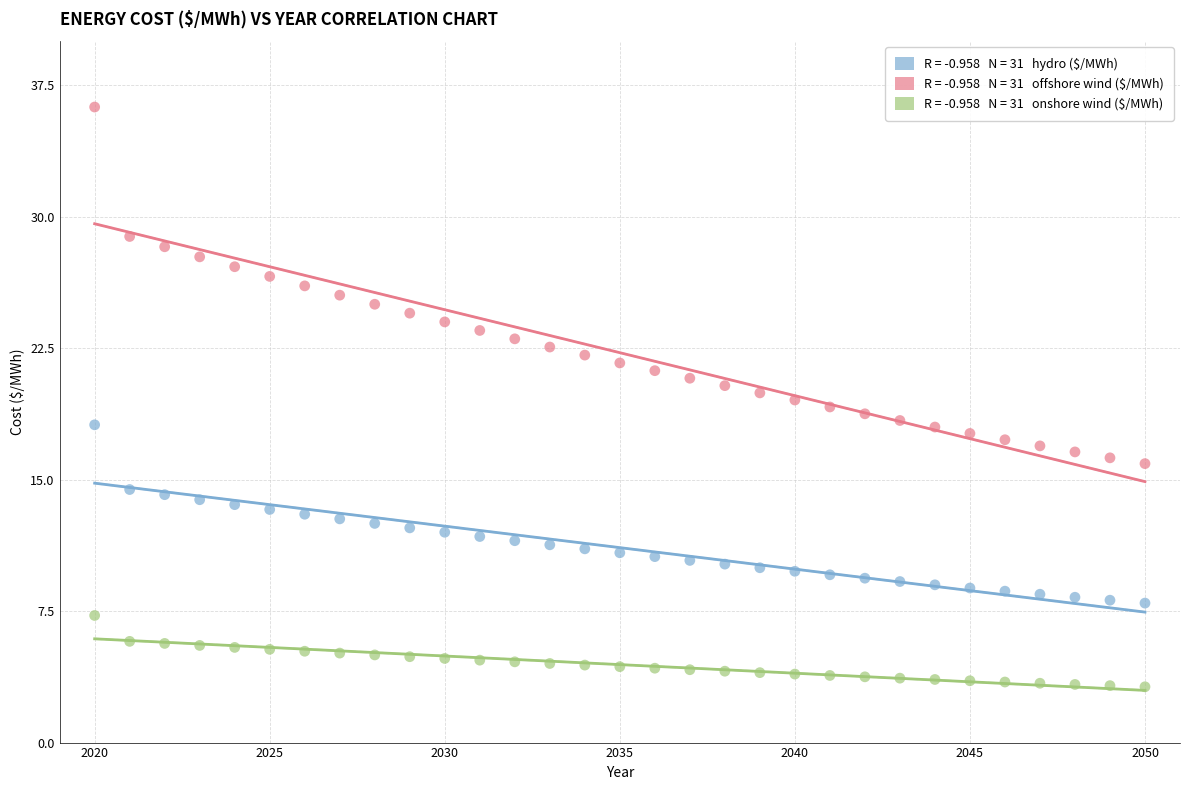

Across all data points, what is the range of Y values (max minus min)?

33.1